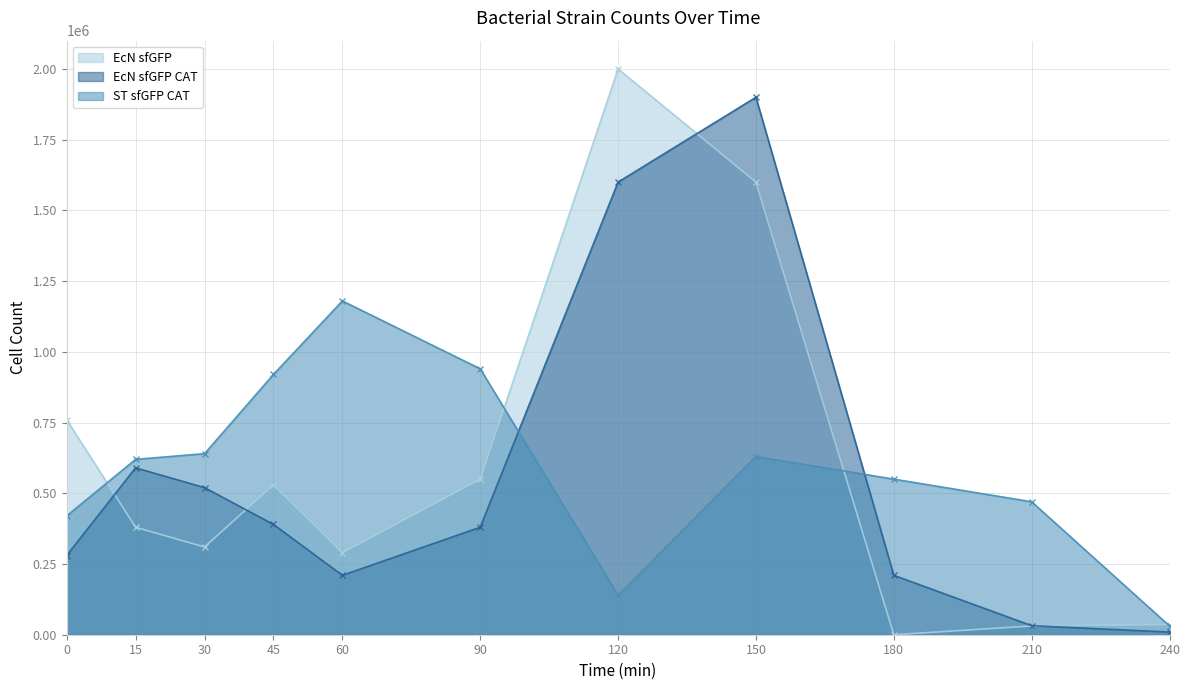

Which category has the highest value in the ST sfGFP CAT series?

60